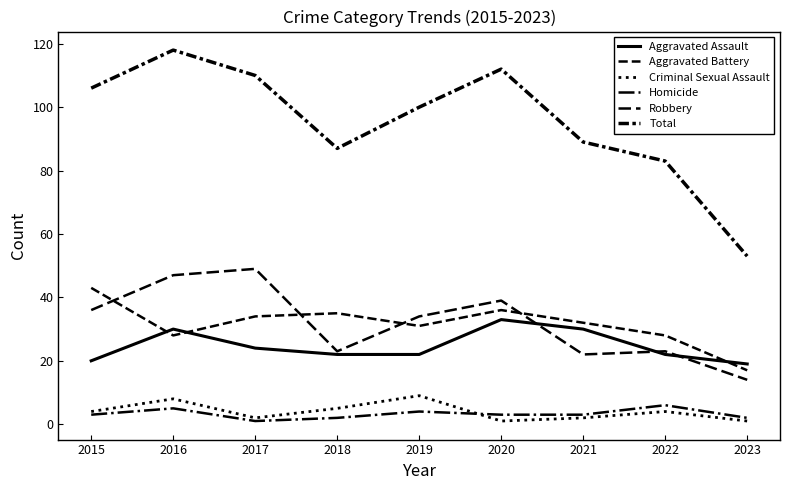

Rank the series at 2020 from lowest to highest value.

Criminal Sexual Assault, Homicide, Aggravated Assault, Aggravated Battery, Robbery, Total